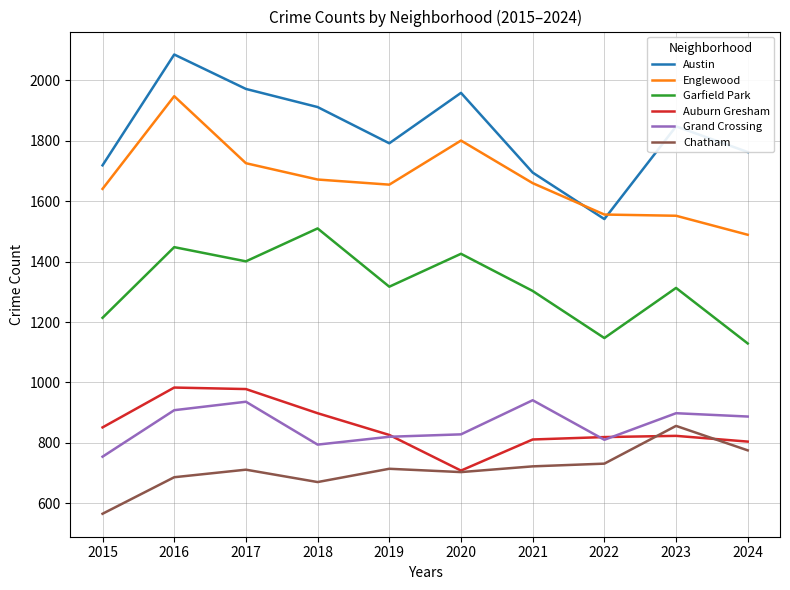

Does the chart display data point markers on the line(s)?

No